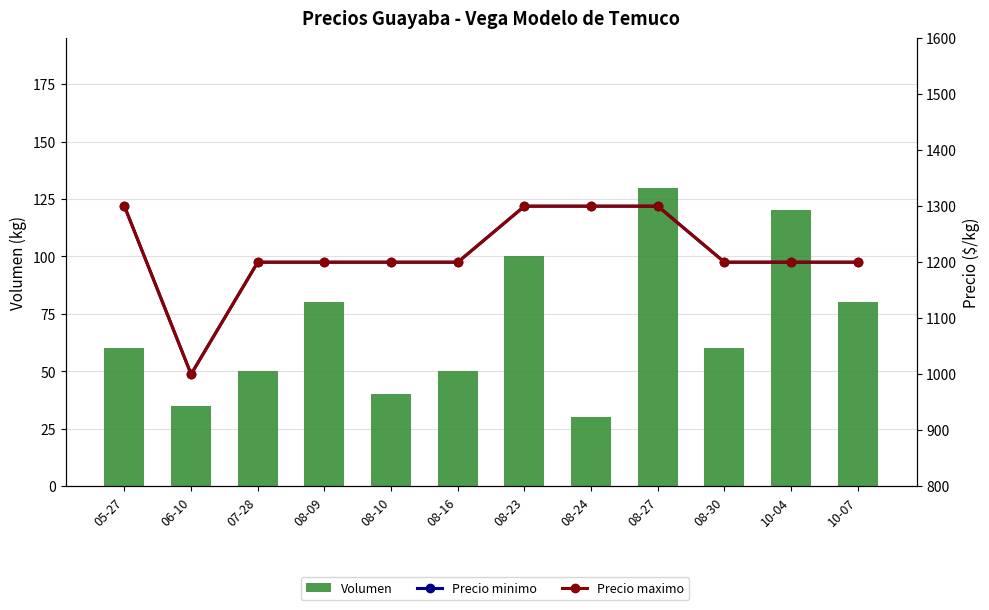

What is the difference between the maximum and minimum values in the Volumen series?

100